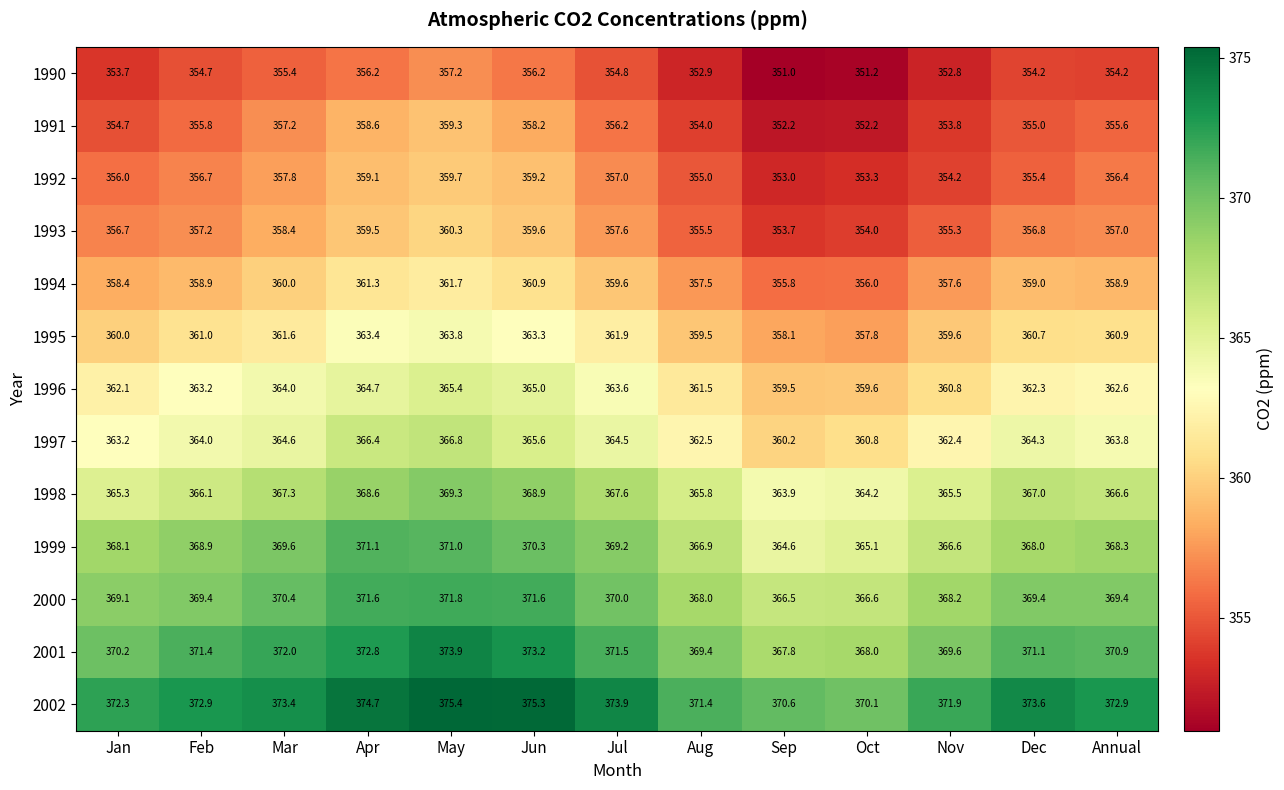

What value does the 1991 series have at Nov?

353.8